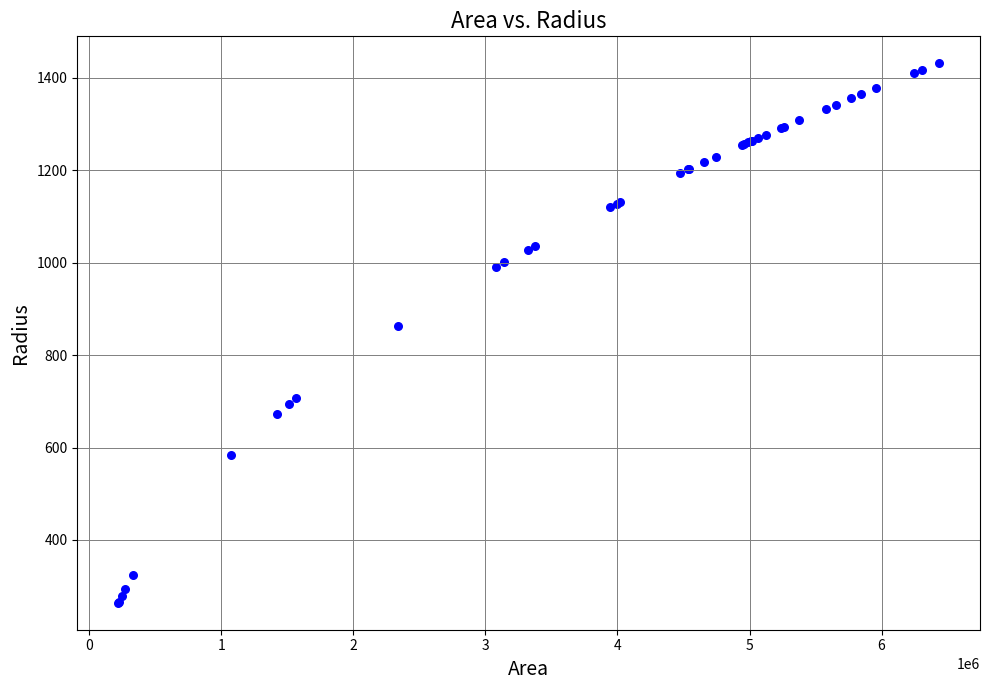

What Y value in the scatter plot is closest to 847?

863.3